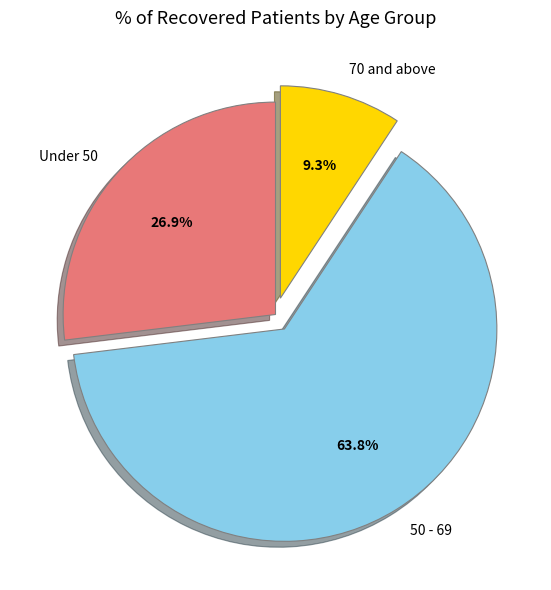

Count the number of slices in the pie.

3